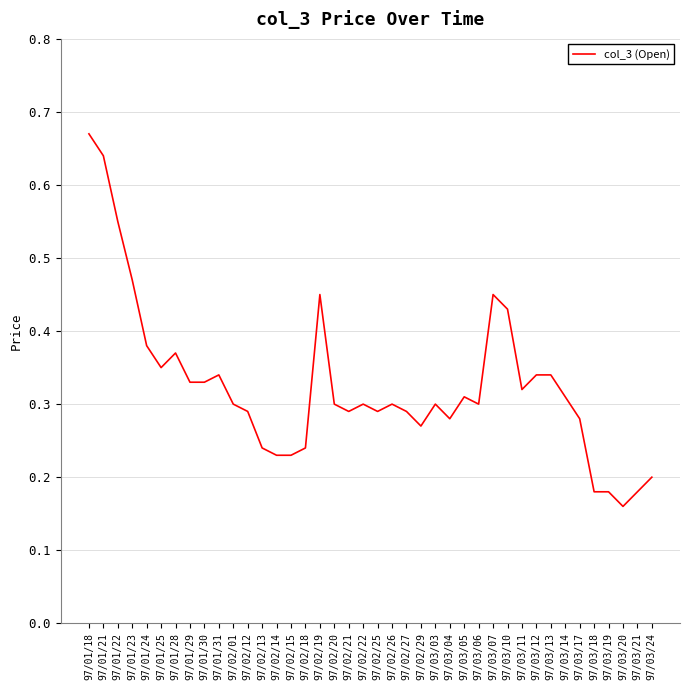

At which category does the chart reach its peak across all series?

97/01/18